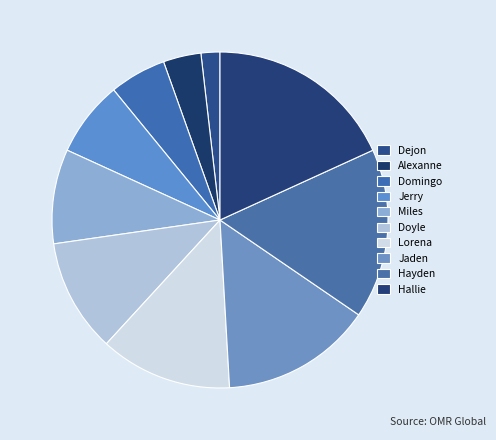

Rank the categories by value from highest to lowest.

Hallie, Hayden, Jaden, Lorena, Doyle, Miles, Jerry, Domingo, Alexanne, Dejon